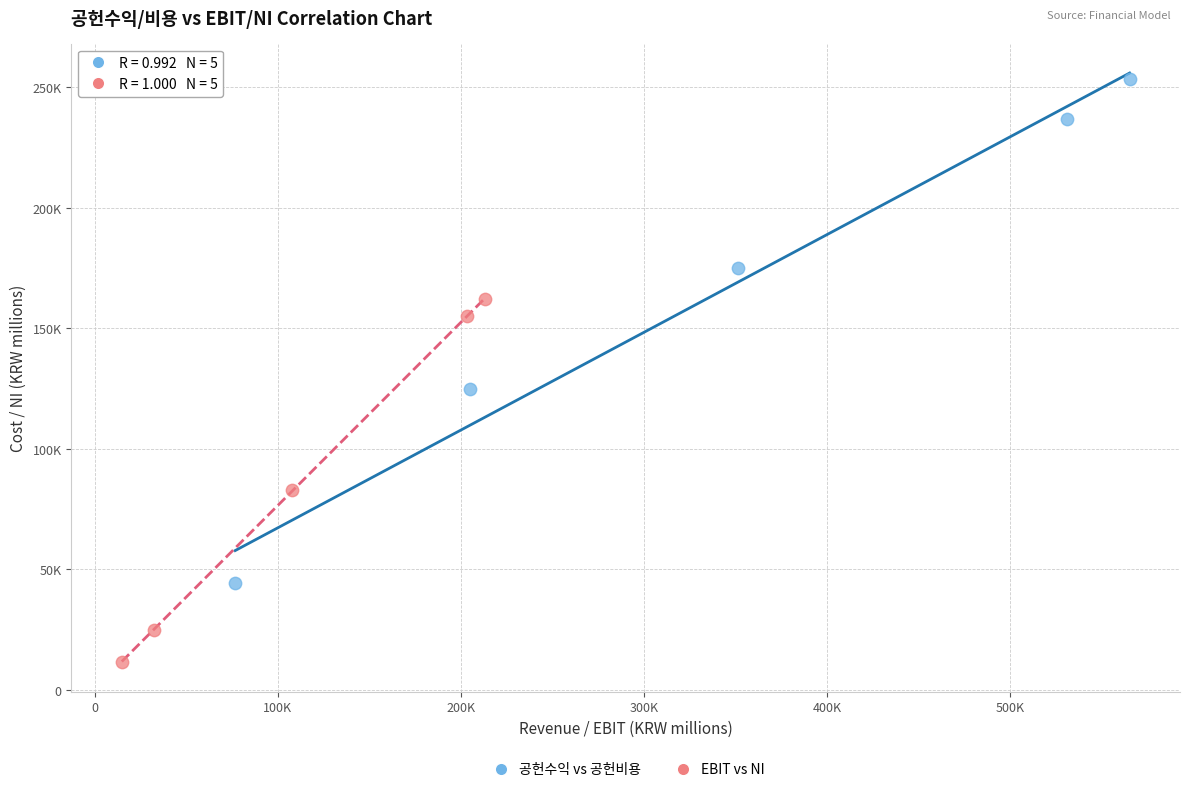

What are all the series names shown in the legend?

공헌수익 vs 공헌비용, EBIT vs NI